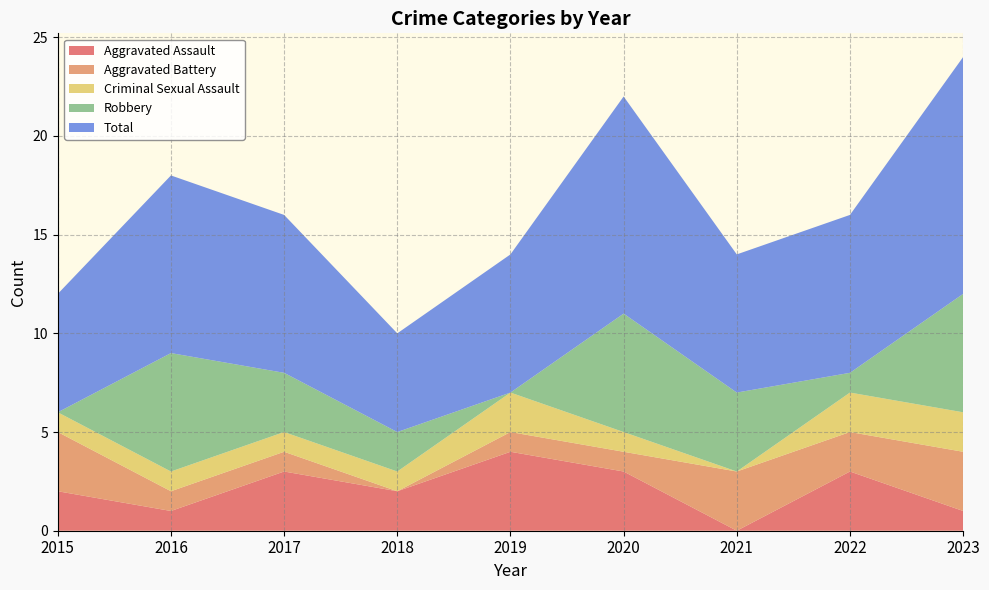

Reading right to left, what are all the values shown in this chart?

Aggravated Assault: 2023=1	2022=3	2021=0	2020=3	2019=4	2018=2	2017=3	2016=1	2015=2
Aggravated Battery: 2023=3	2022=2	2021=3	2020=1	2019=1	2018=0	2017=1	2016=1	2015=3
Criminal Sexual Assault: 2023=2	2022=2	2021=0	2020=1	2019=2	2018=1	2017=1	2016=1	2015=1
Robbery: 2023=6	2022=1	2021=4	2020=6	2019=0	2018=2	2017=3	2016=6	2015=0
Total: 2023=12	2022=8	2021=7	2020=11	2019=7	2018=5	2017=8	2016=9	2015=6